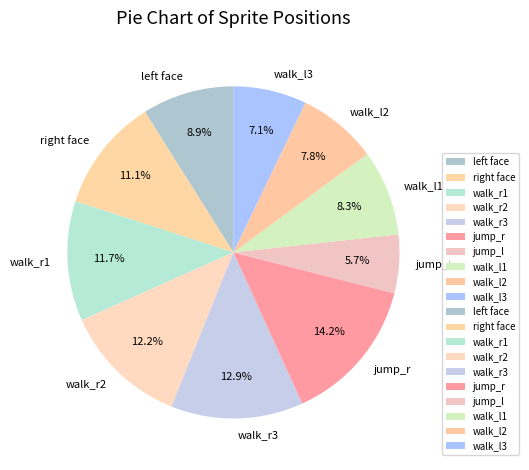

Which has a higher value, walk_r2 or jump_l?

walk_r2